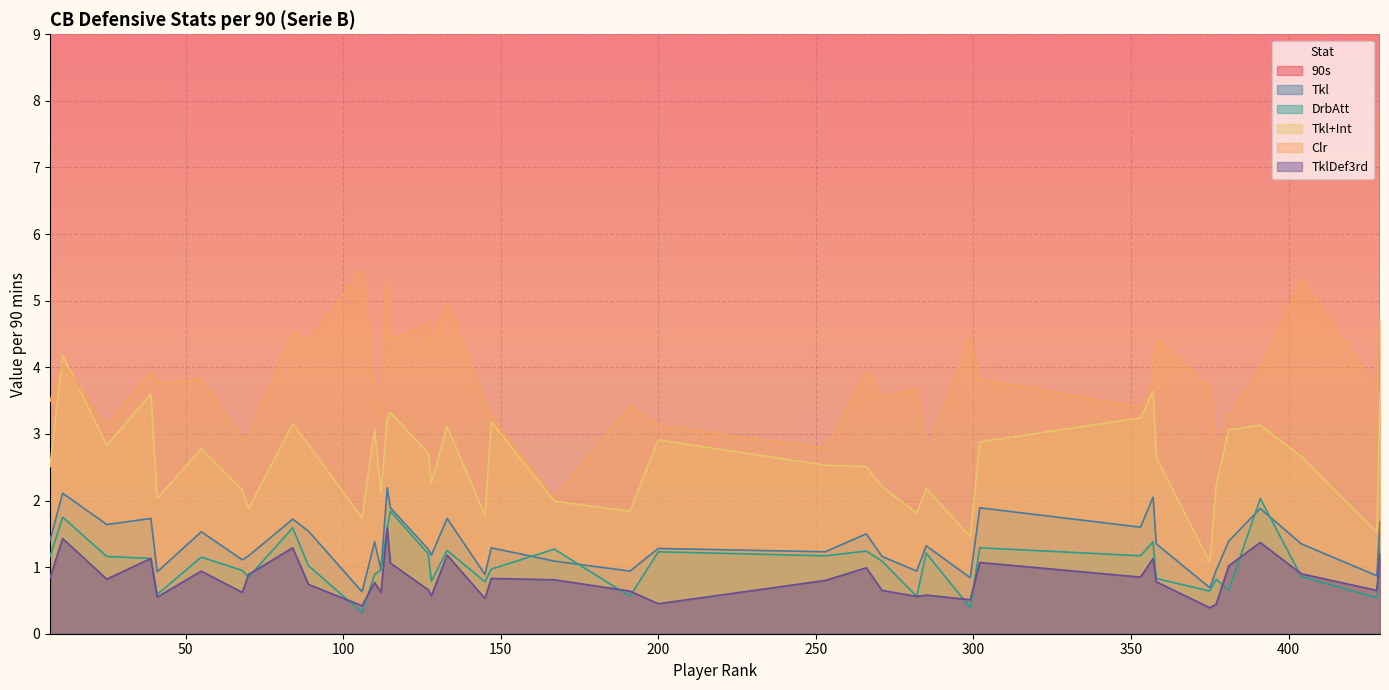

At which label does TklDef3rd reach its minimum?

375